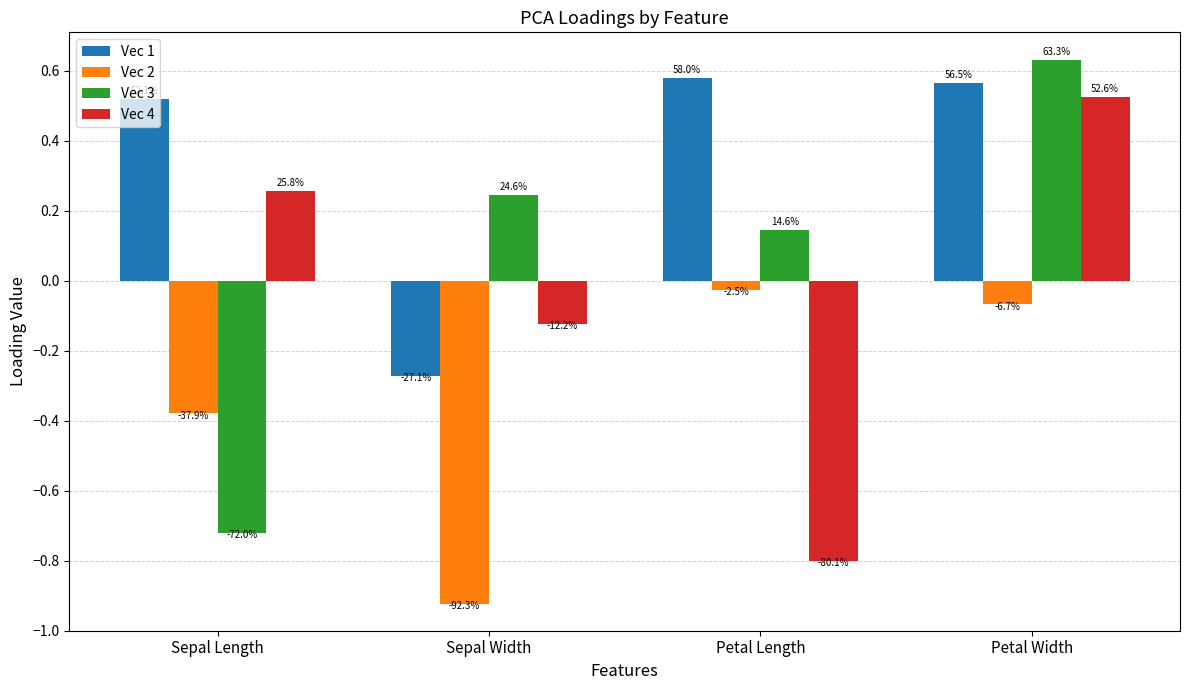

How many bars are there in total?

16